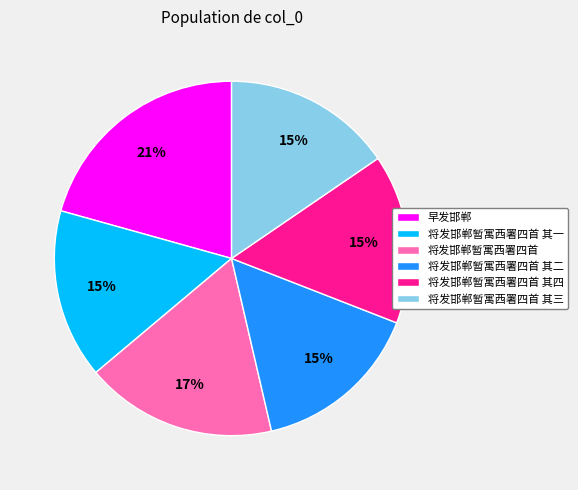

What is the ratio of the value at 将发邯郸暂寓西署四首 to the value at 将发邯郸暂寓西署四首 其四?

1.1